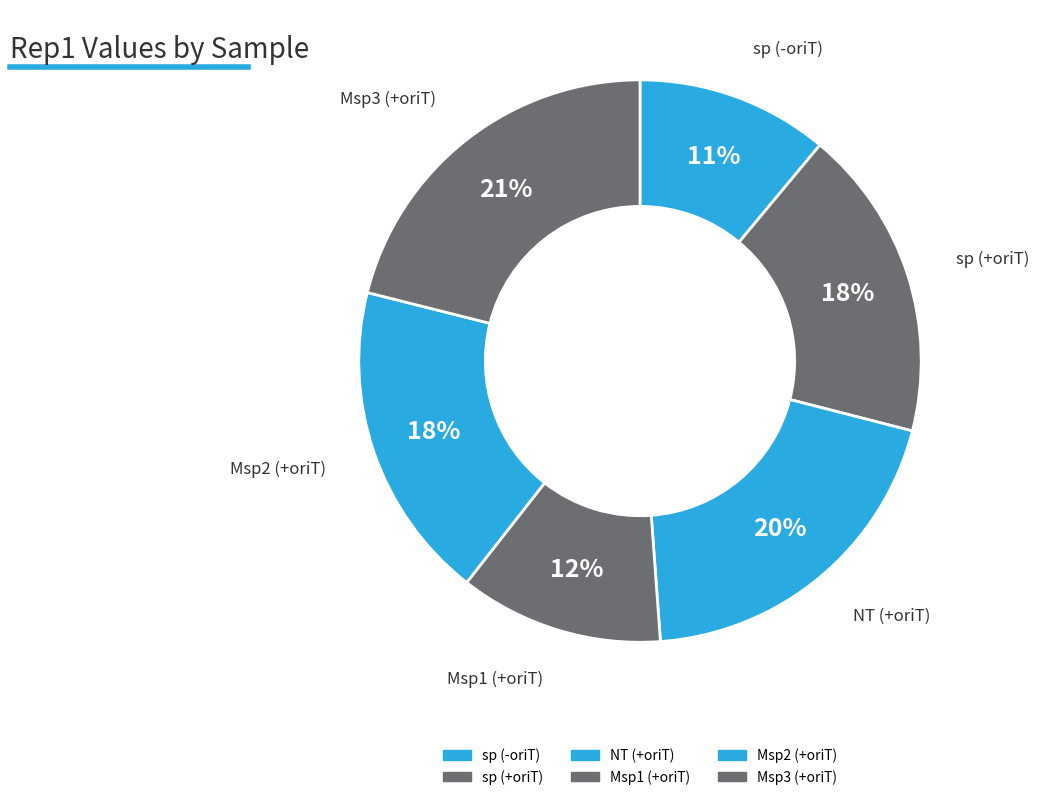

How many segments does this pie chart have?

6